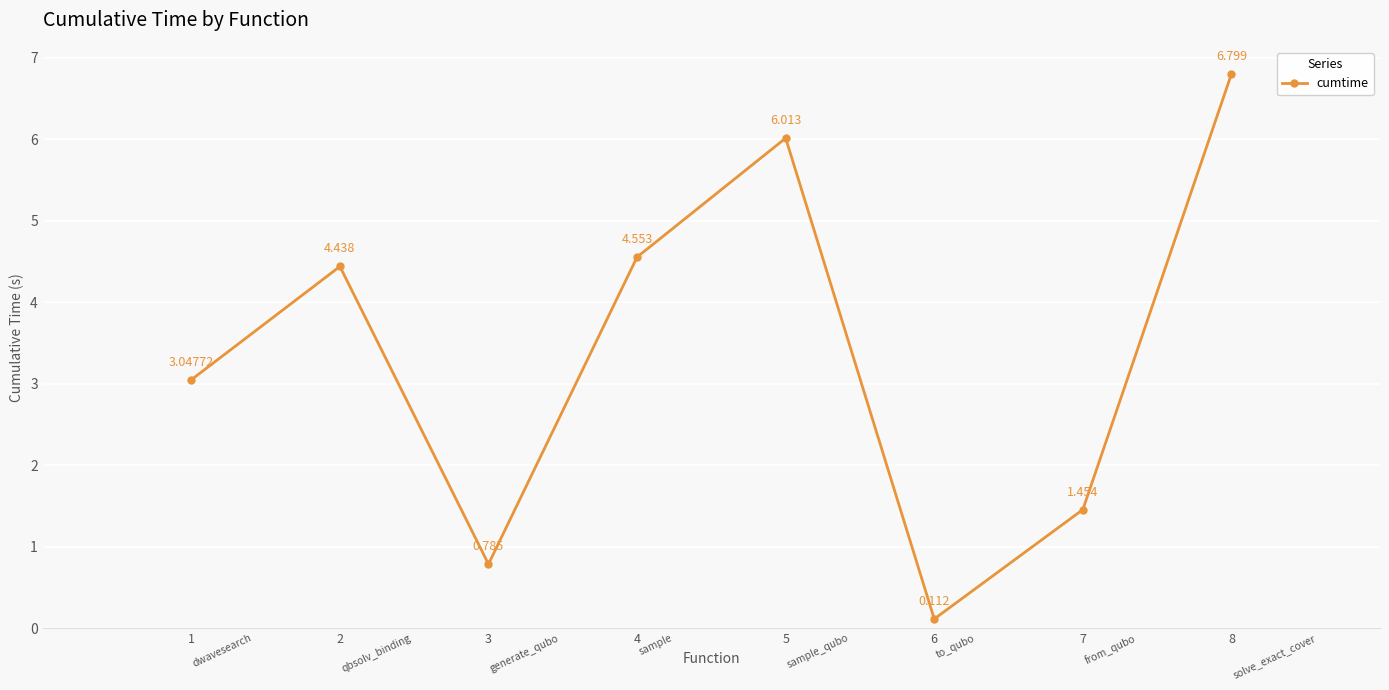

Is it true that the value at 7 is 1.0?

False